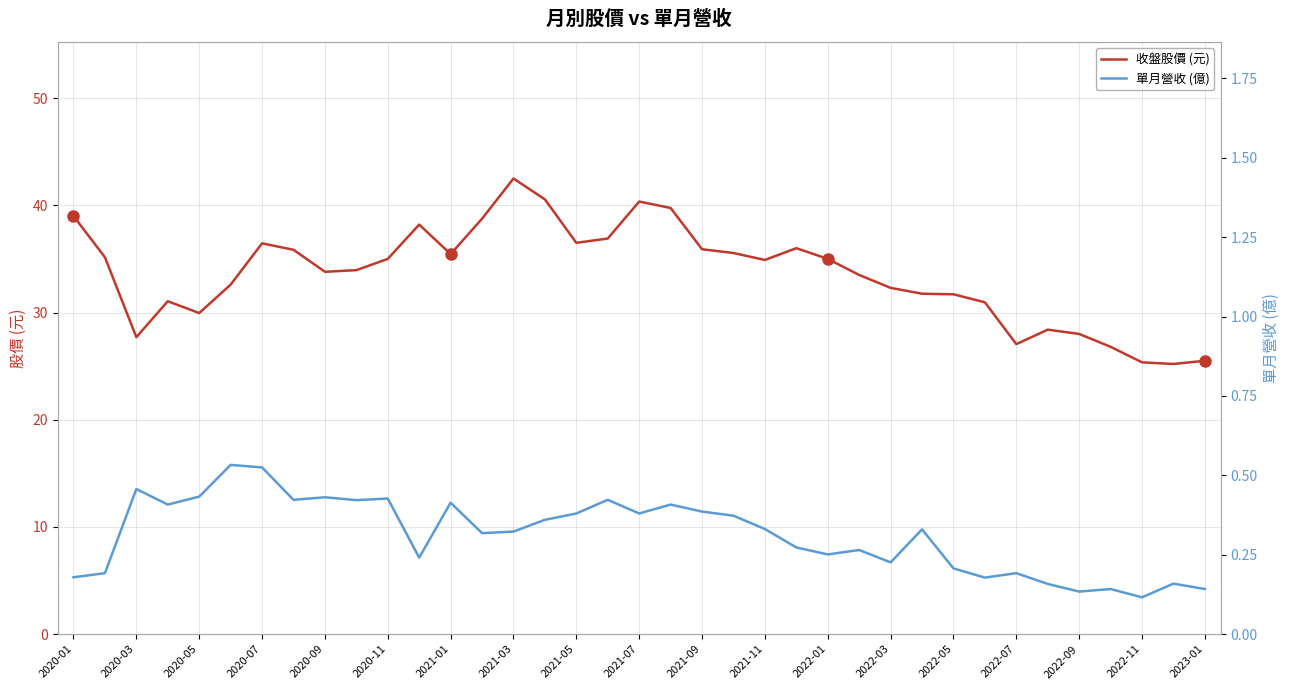

What is the average value of the 單月營收 (億) series?

0.3